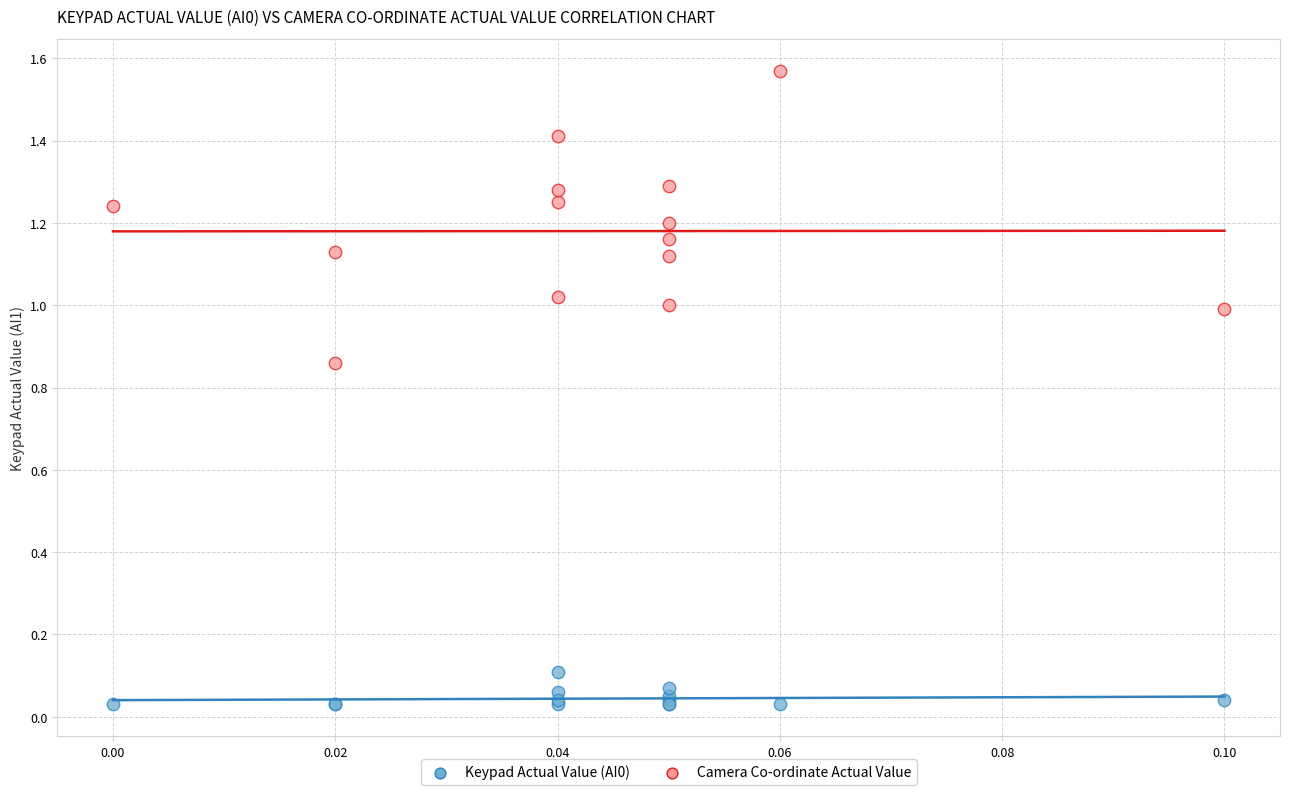

Which series reaches the maximum Y coordinate?

Camera Co-ordinate Actual Value